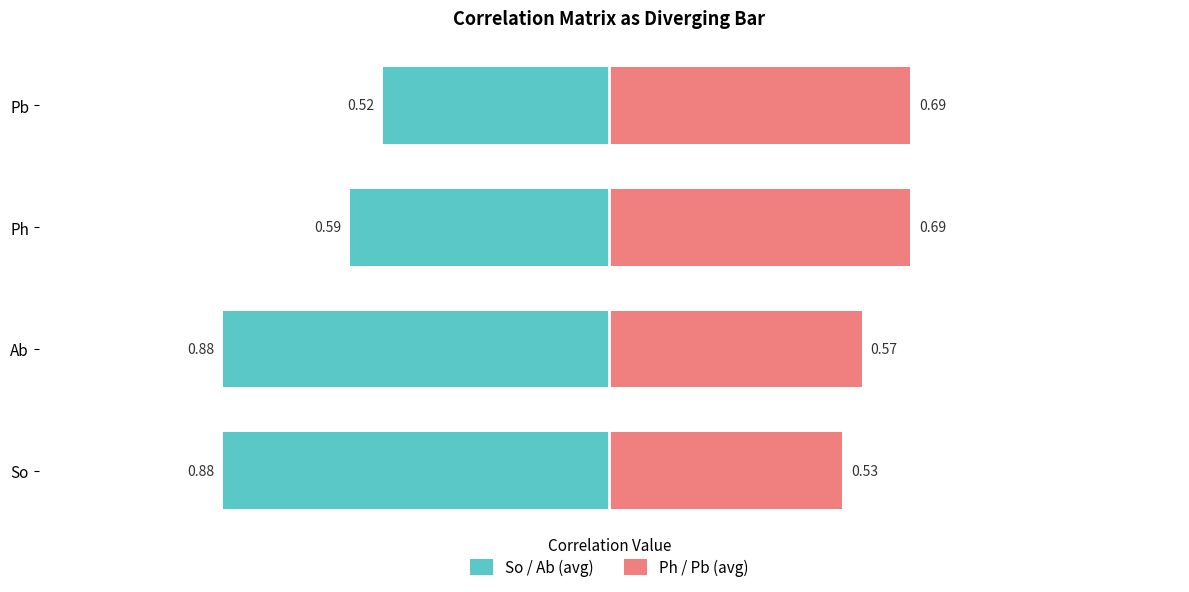

Which label corresponds to the smallest value in the chart?

Pb